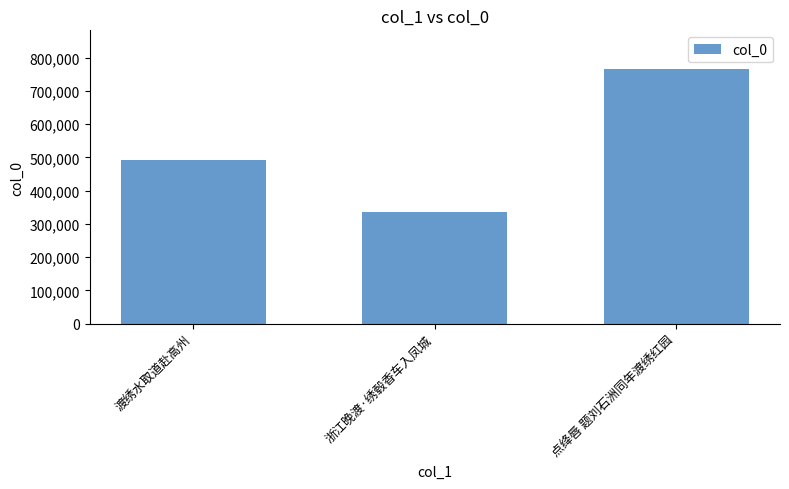

What is the value of the 1st bar from the left?

491703